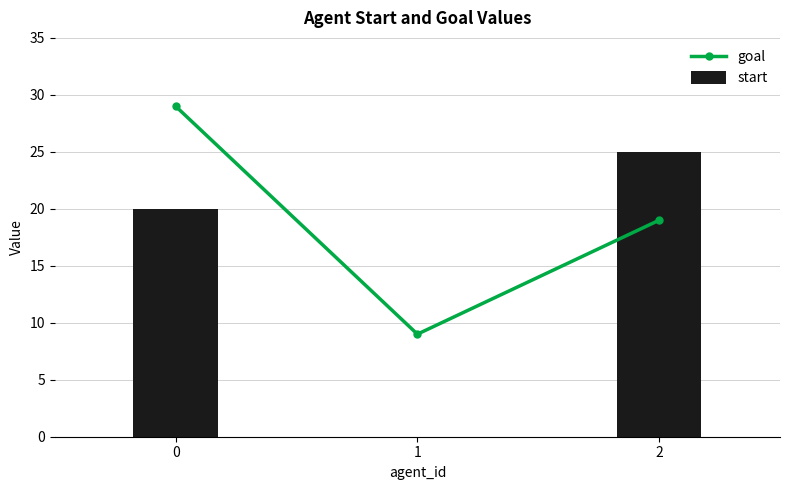

Where does the start series first go above 20?

2